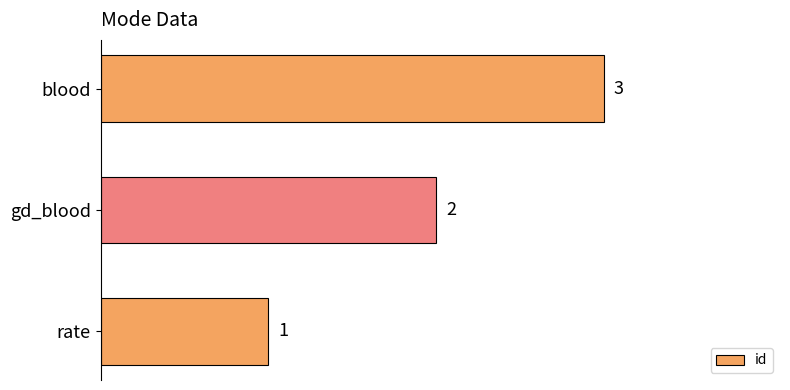

How many data points does each series have?

3